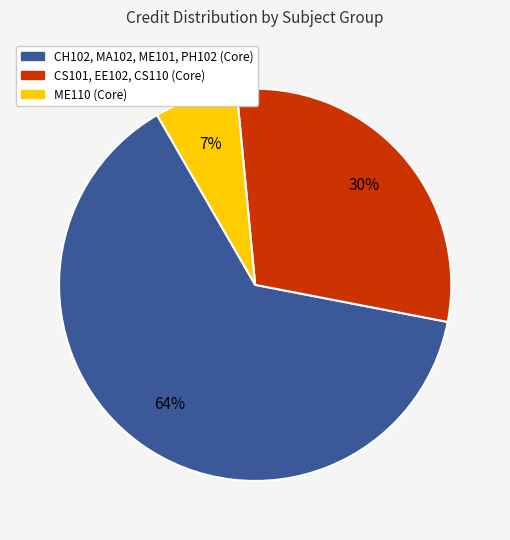

Does any single category account for the majority?

Yes